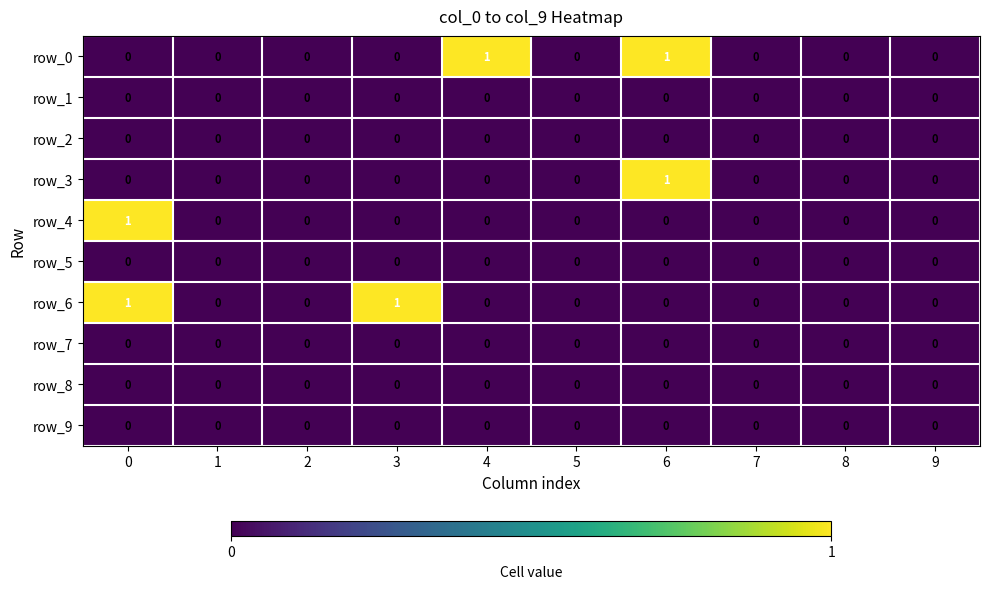

The row_7 series shows 0 at 0. True or false?

True